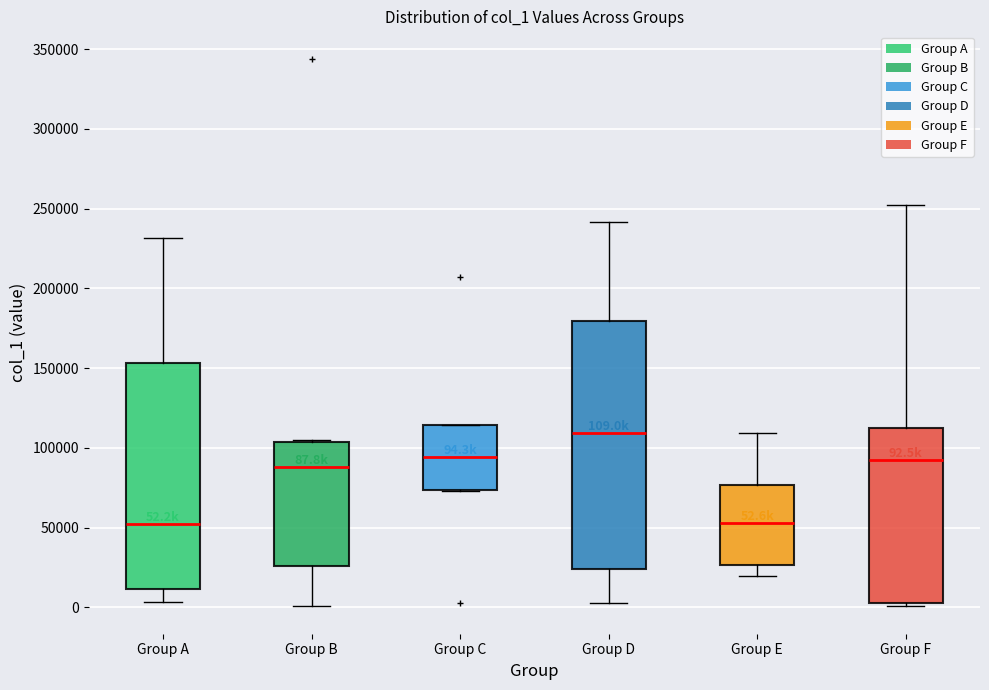

Comparing the boxes themselves (not the whiskers), which one is the tallest?

Group D